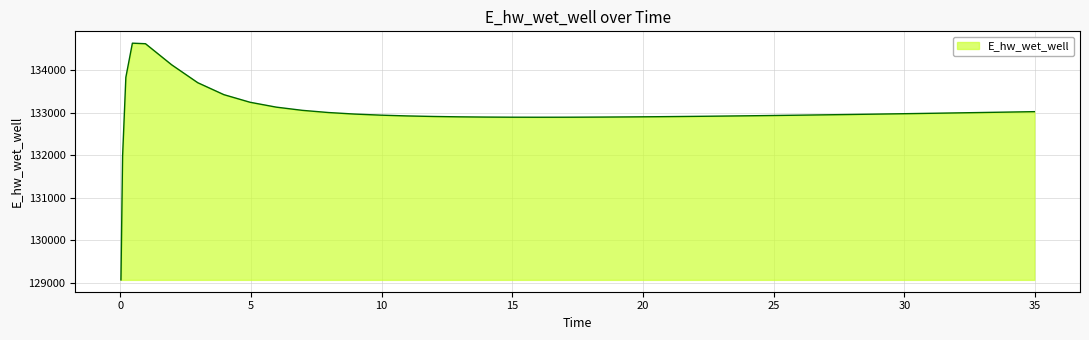

What is the smallest value displayed?

129070.3